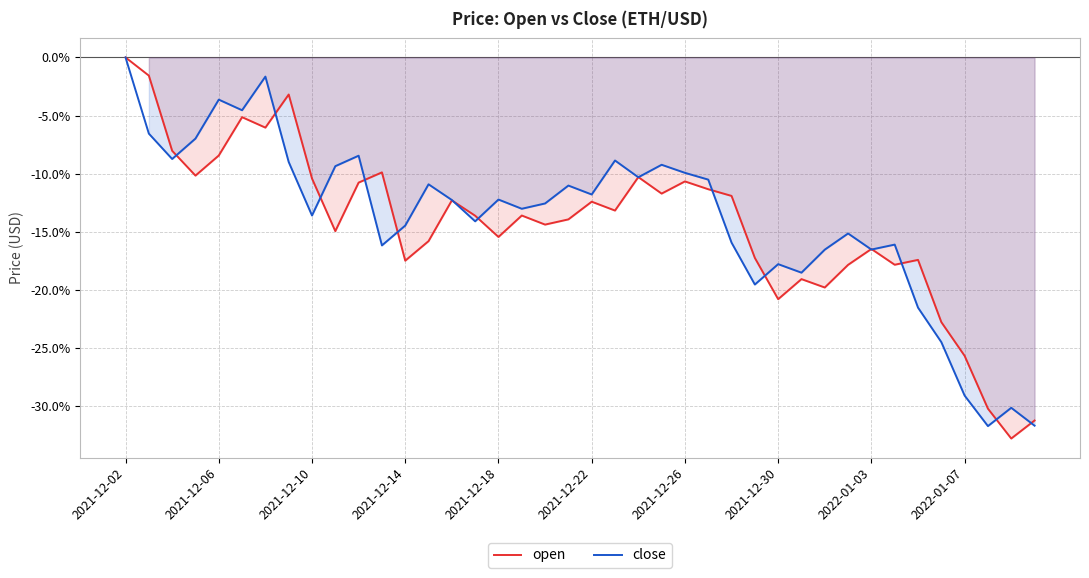

Rank the series by their average value, from lowest to highest.

open, close